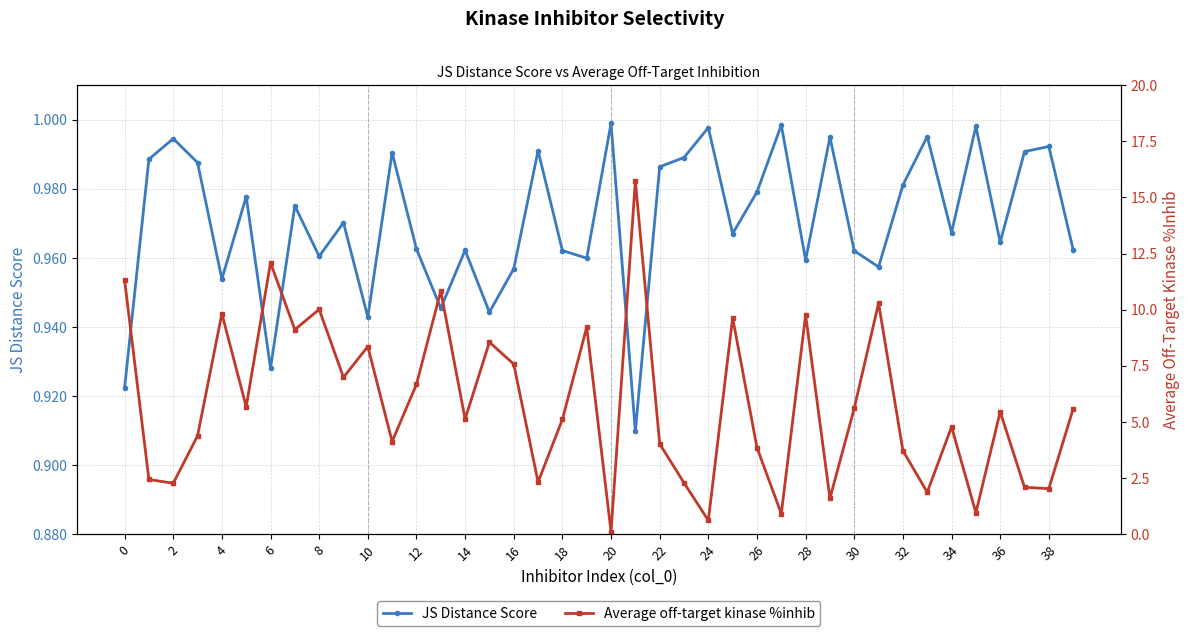

How many lines are shown in the chart?

2